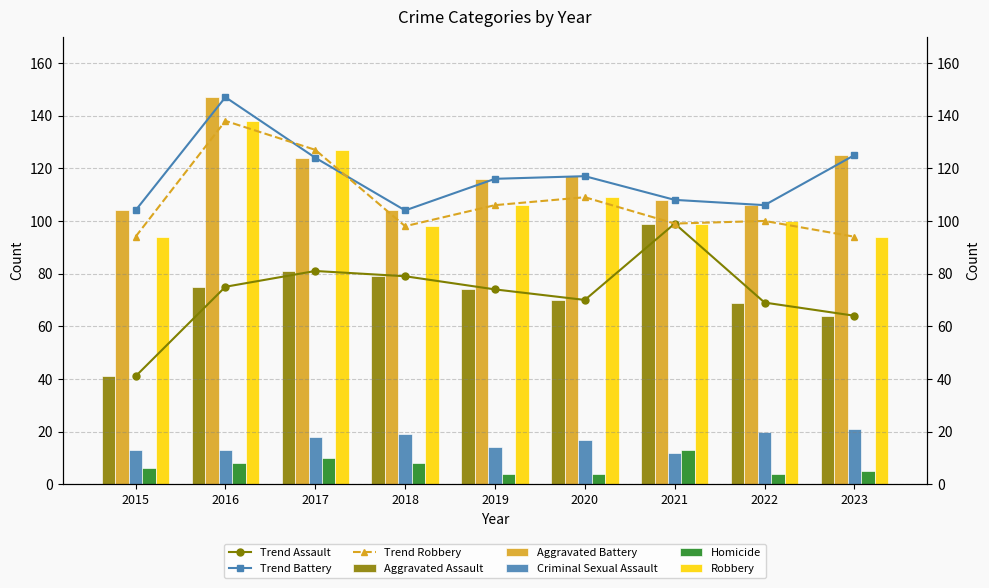

What is the total value across all series at 2020?

317